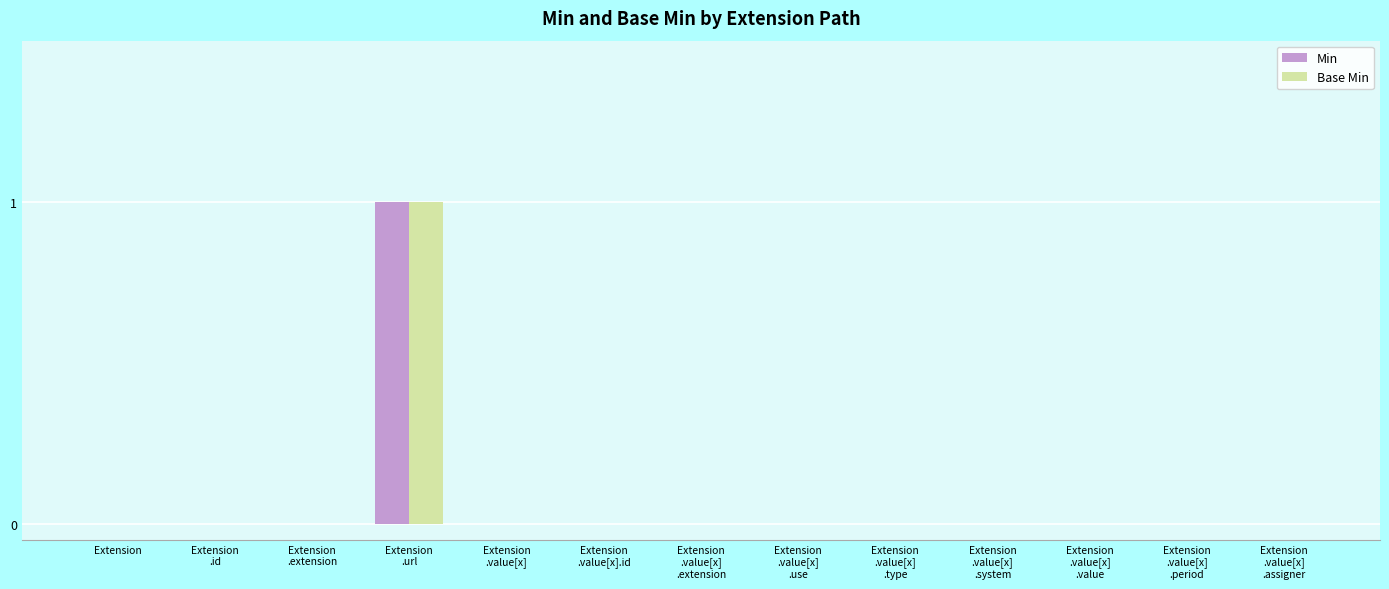

What is the sum of all Base Min values?

1